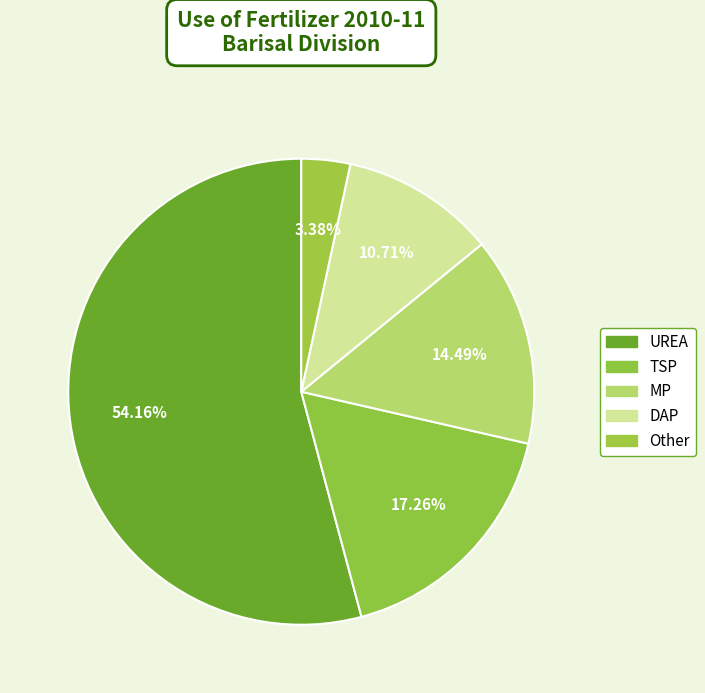

Which slice is the smallest?

Other